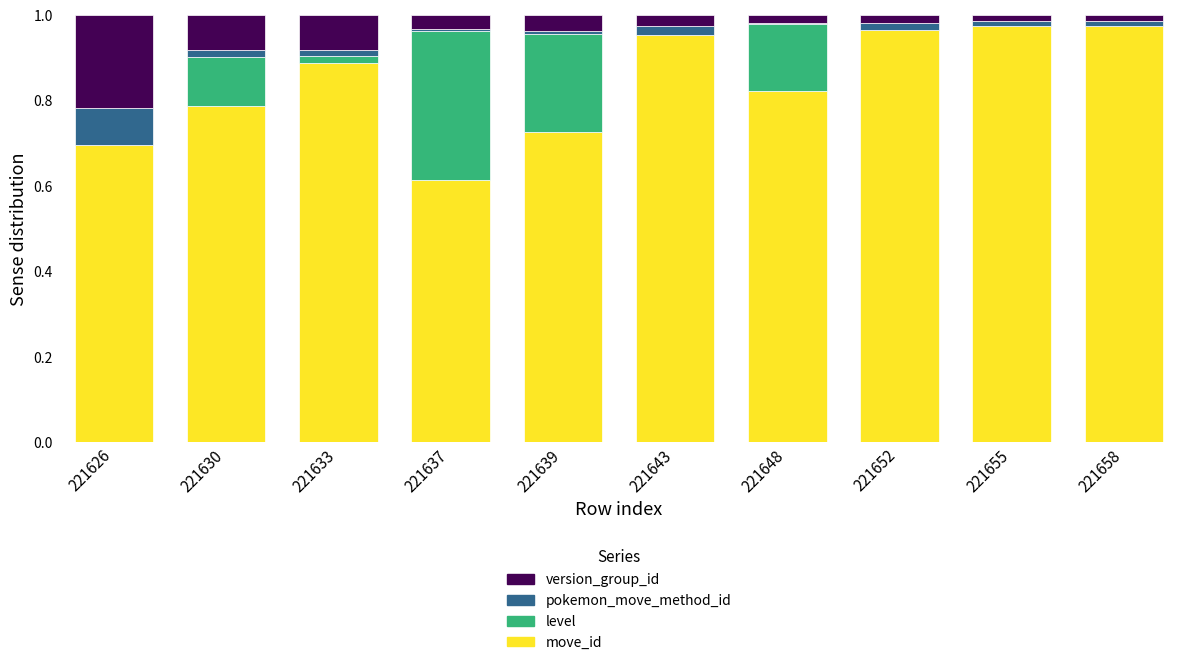

Are the bars grouped side by side (vs. stacked)?

No